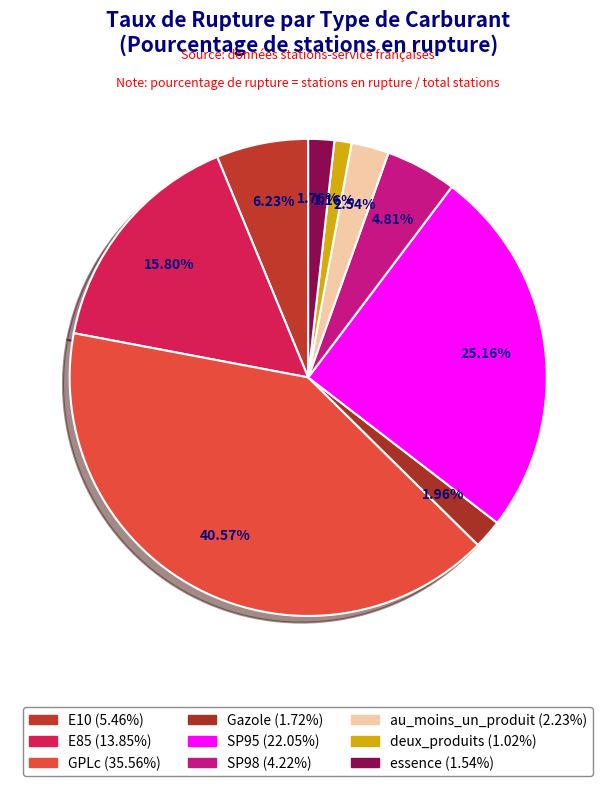

Combined, what portion of the pie is au_moins_un_produit and SP95?

27.7%